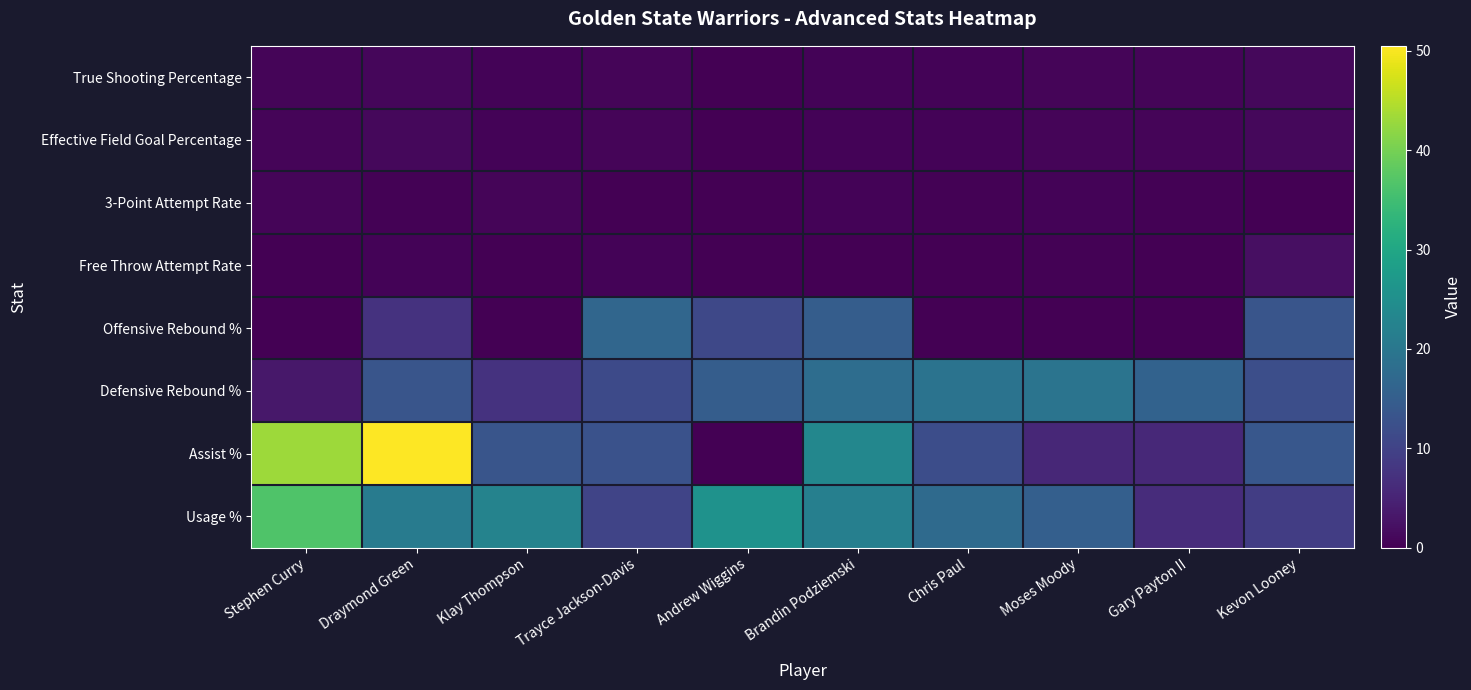

What is the difference between the highest and lowest values at Stephen Curry?

43.2